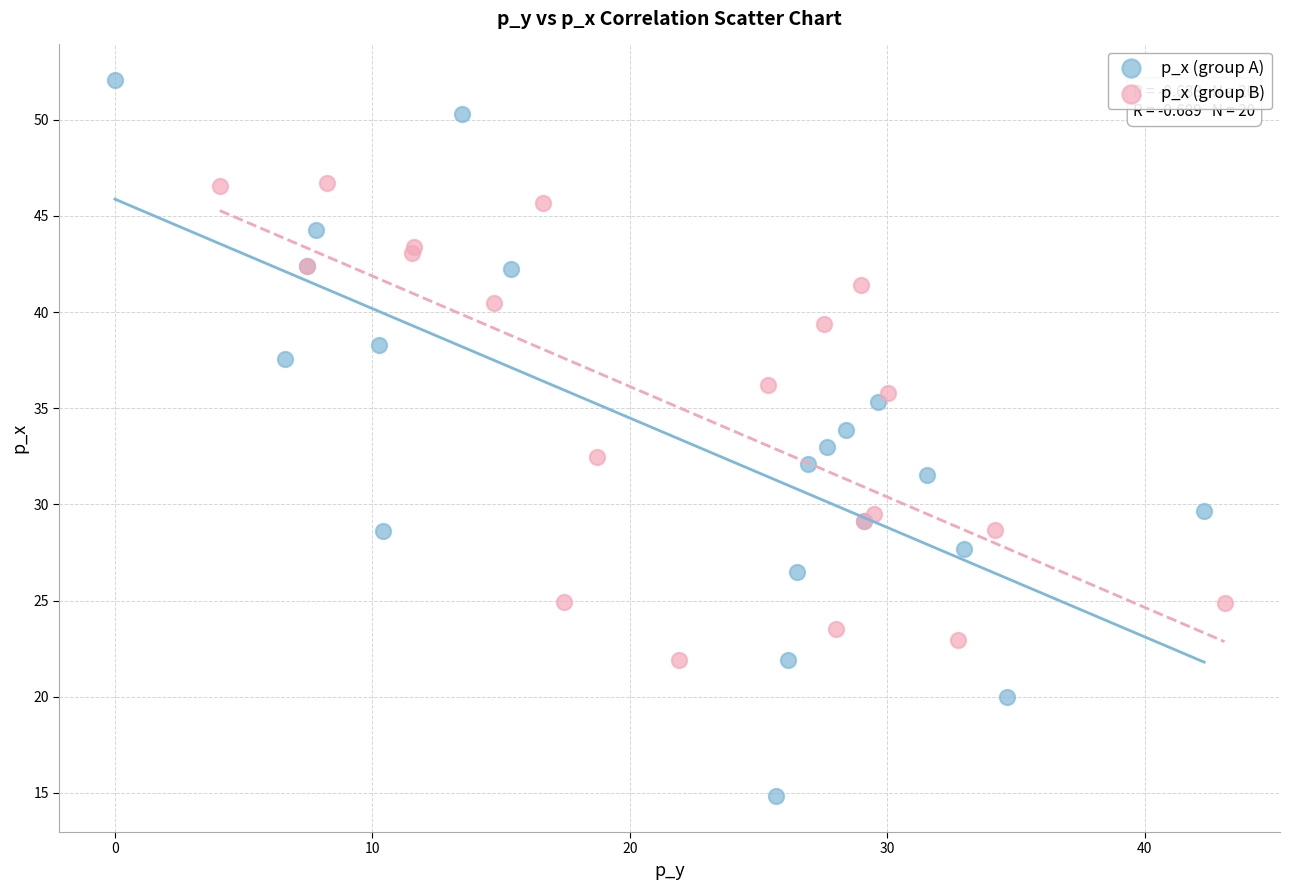

What are all the series names shown in the legend?

p_x (group A), p_x (group B)